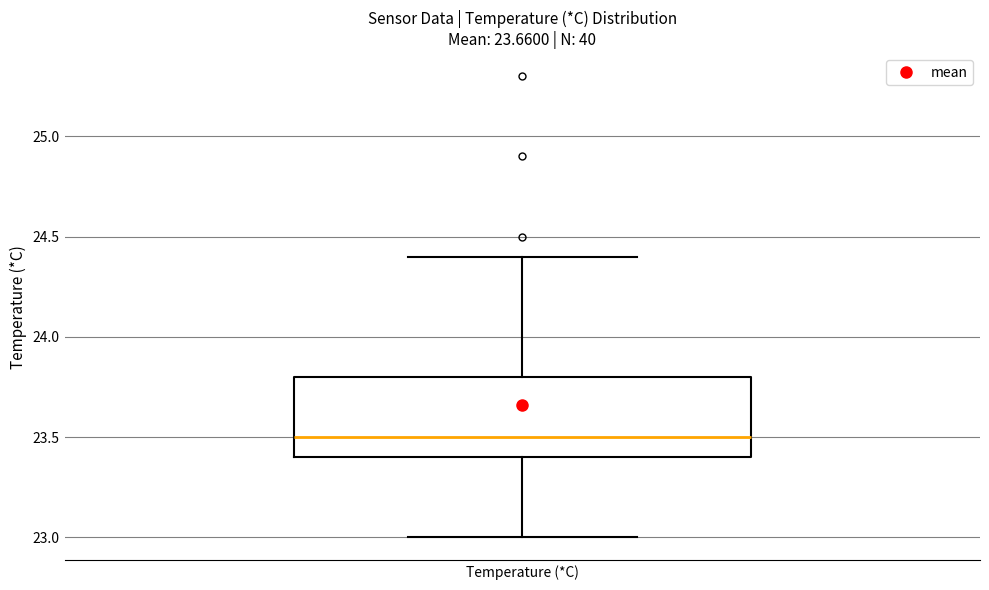

Where does the lower whisker of the box for Temperature (*C) end on the y-axis? The values are not printed on the chart, so give them approximately, as read against the axis.

23.0